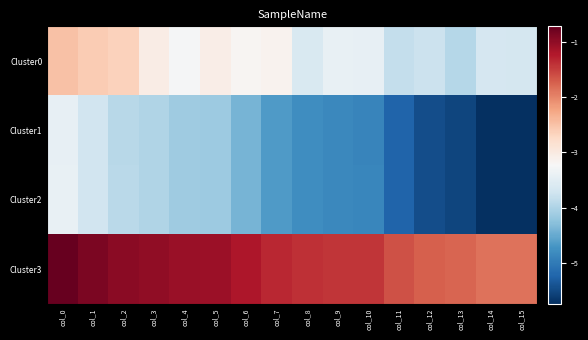

Rank the series by their maximum value, from highest to lowest.

Cluster3, Cluster0, Cluster2, Cluster1